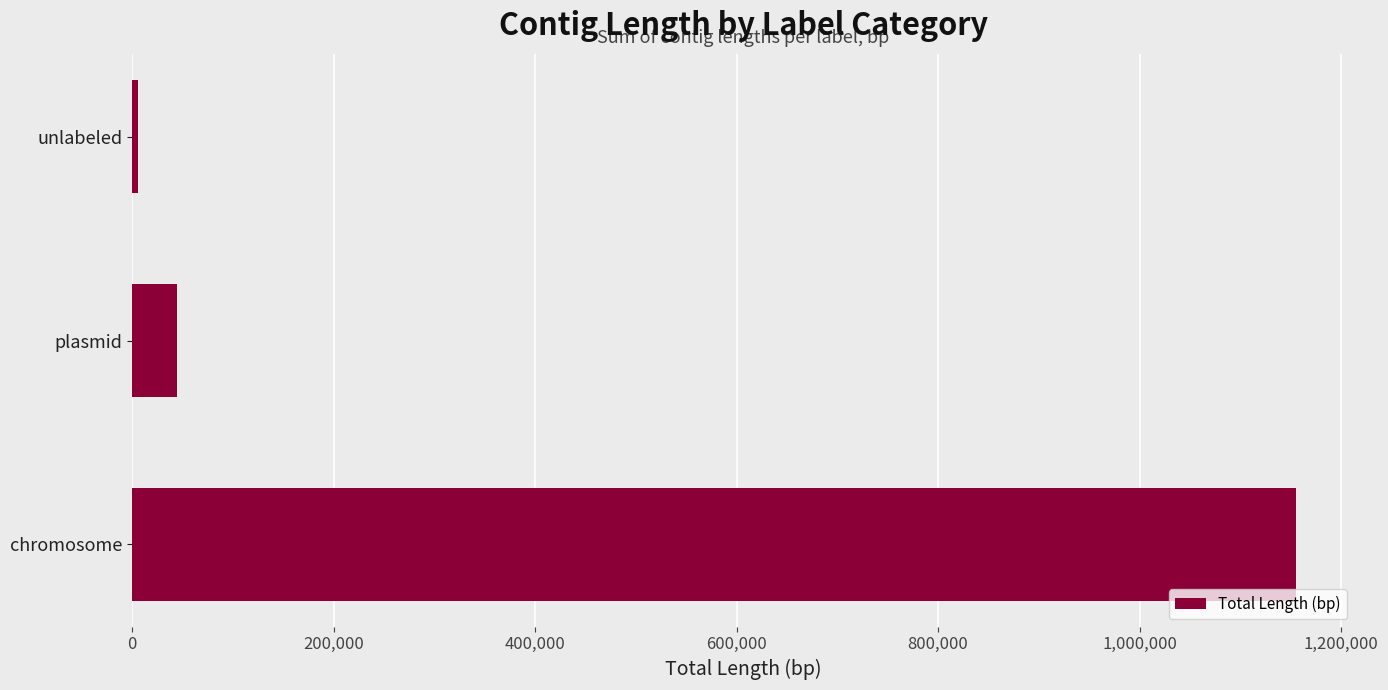

The value at chromosome is 1155455. True or false?

True